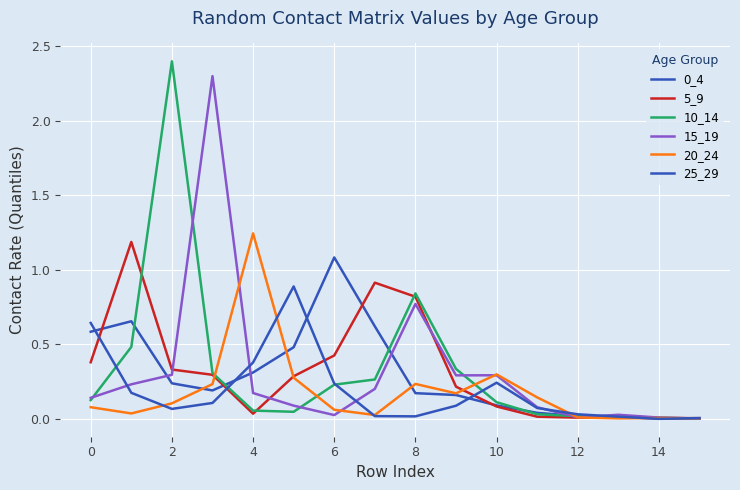

Which category has the highest value across all series?

2